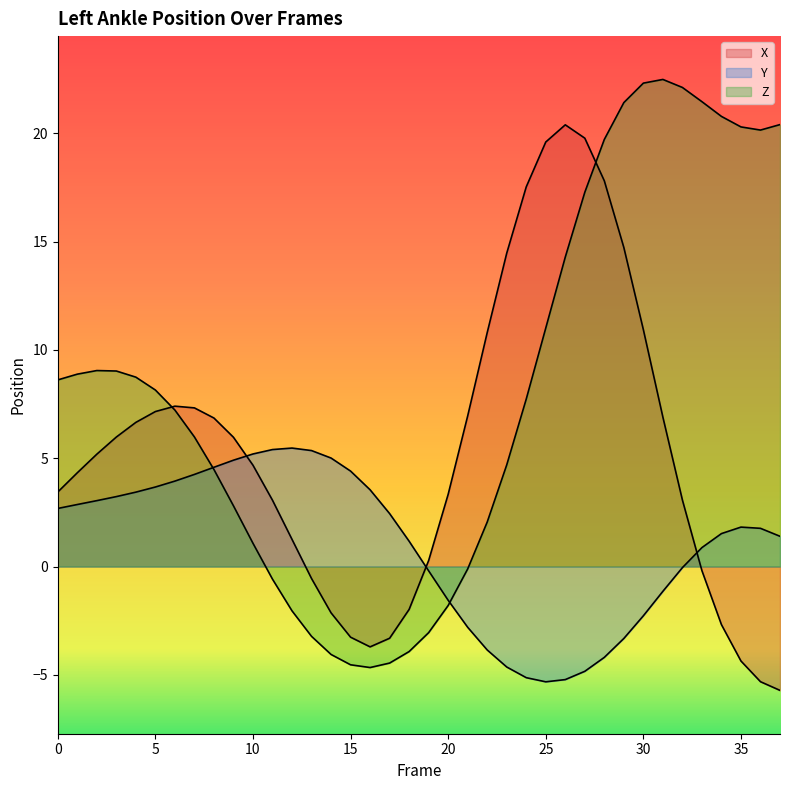

What is the sum of all Y values?

37.4